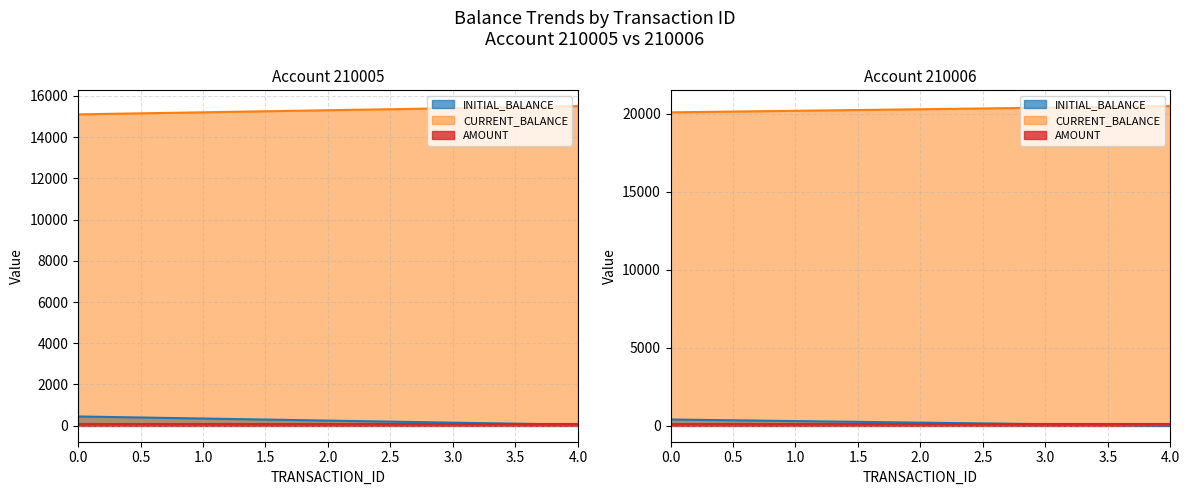

The CURRENT_BALANCE series shows 34477 at 0. True or false?

False